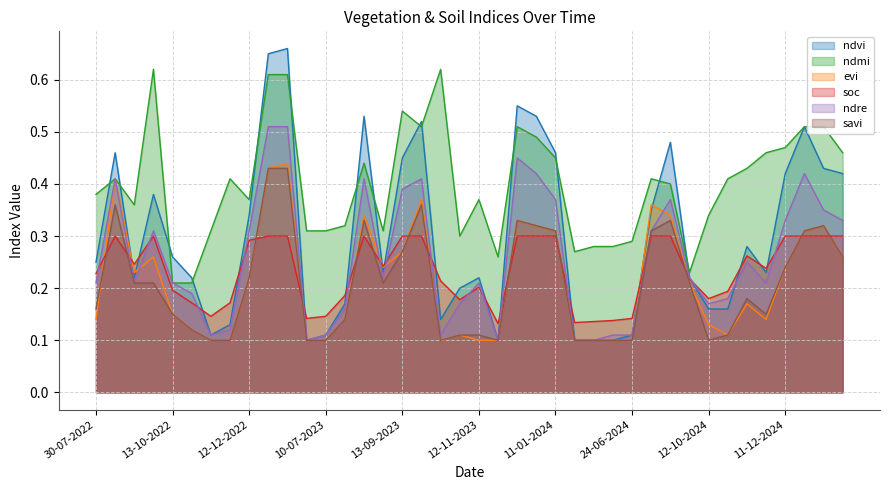

Reading right to left, list all the values displayed in this chart.

ndvi: 0.4	0.4	0.5	0.4	0.2	0.3	0.2	0.2	0.2	0.5	0.3	0.1	0.1	0.1	0.1	0.5	0.5	0.6	0.1	0.2	0.2	0.1	0.5	0.5	0.2	0.5	0.2	0.1	0.1	0.7	0.7	0.3	0.1	0.1	0.2	0.3	0.4	0.2	0.5	0.2
ndmi: 0.5	0.5	0.5	0.5	0.5	0.4	0.4	0.3	0.2	0.4	0.4	0.3	0.3	0.3	0.3	0.5	0.5	0.5	0.3	0.4	0.3	0.6	0.5	0.5	0.3	0.4	0.3	0.3	0.3	0.6	0.6	0.4	0.4	0.3	0.2	0.2	0.6	0.4	0.4	0.4
evi: 0.3	0.3	0.3	0.2	0.1	0.2	0.1	0.1	0.2	0.3	0.4	0.1	0.1	0.1	0.1	0.3	0.3	0.3	0.1	0.1	0.1	0.1	0.4	0.3	0.2	0.3	0.1	0.1	0.1	0.4	0.4	0.2	0.1	0.1	0.1	0.1	0.3	0.2	0.4	0.1
soc: 0.3	0.3	0.3	0.3	0.2	0.3	0.2	0.2	0.2	0.3	0.3	0.1	0.1	0.1	0.1	0.3	0.3	0.3	0.1	0.2	0.2	0.2	0.3	0.3	0.2	0.3	0.2	0.1	0.1	0.3	0.3	0.3	0.2	0.1	0.2	0.2	0.3	0.2	0.3	0.2
ndre: 0.3	0.3	0.4	0.3	0.2	0.2	0.2	0.2	0.2	0.4	0.3	0.1	0.1	0.1	0.1	0.4	0.4	0.5	0.1	0.2	0.2	0.1	0.4	0.4	0.2	0.4	0.2	0.1	0.1	0.5	0.5	0.3	0.1	0.1	0.2	0.2	0.3	0.2	0.4	0.2
savi: 0.3	0.3	0.3	0.2	0.1	0.2	0.1	0.1	0.2	0.3	0.3	0.1	0.1	0.1	0.1	0.3	0.3	0.3	0.1	0.1	0.1	0.1	0.4	0.3	0.2	0.3	0.1	0.1	0.1	0.4	0.4	0.2	0.1	0.1	0.1	0.1	0.2	0.2	0.4	0.2